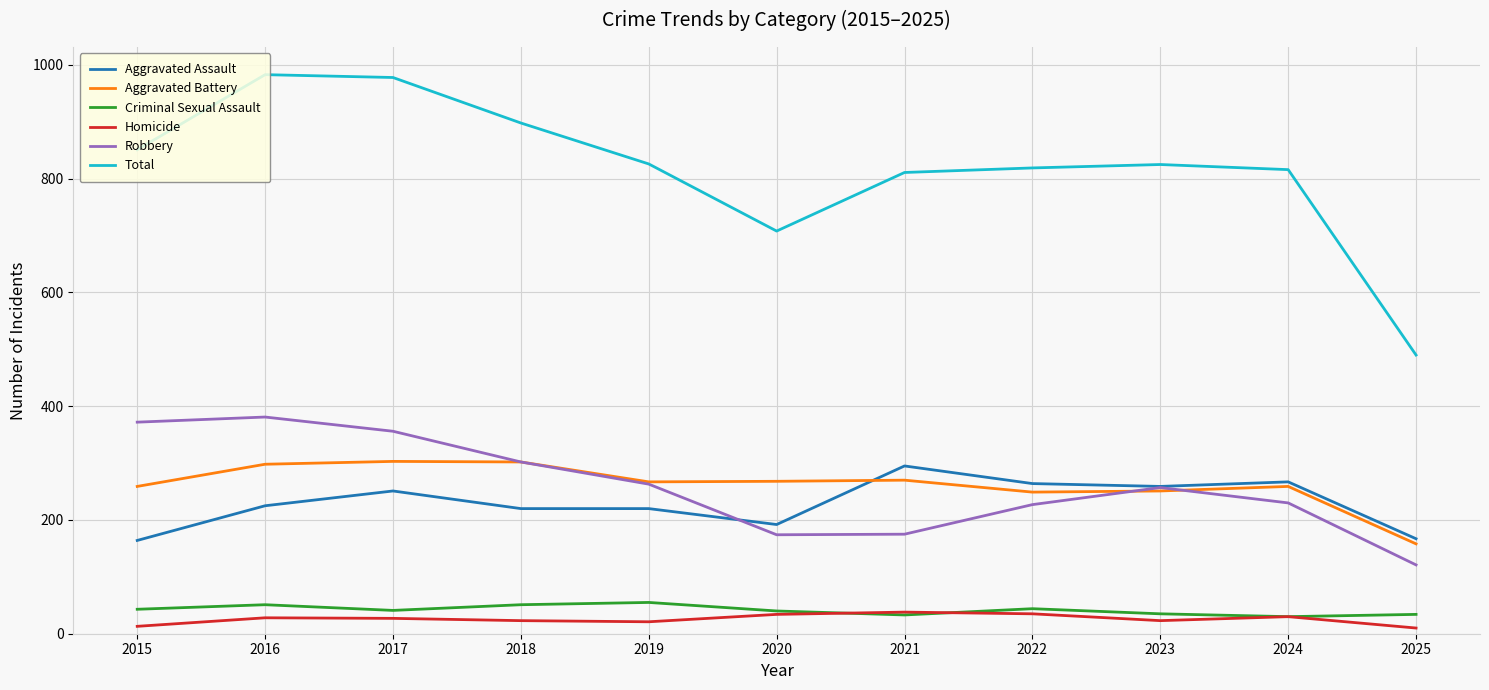

What is the lowest value of the Aggravated Battery series?

158